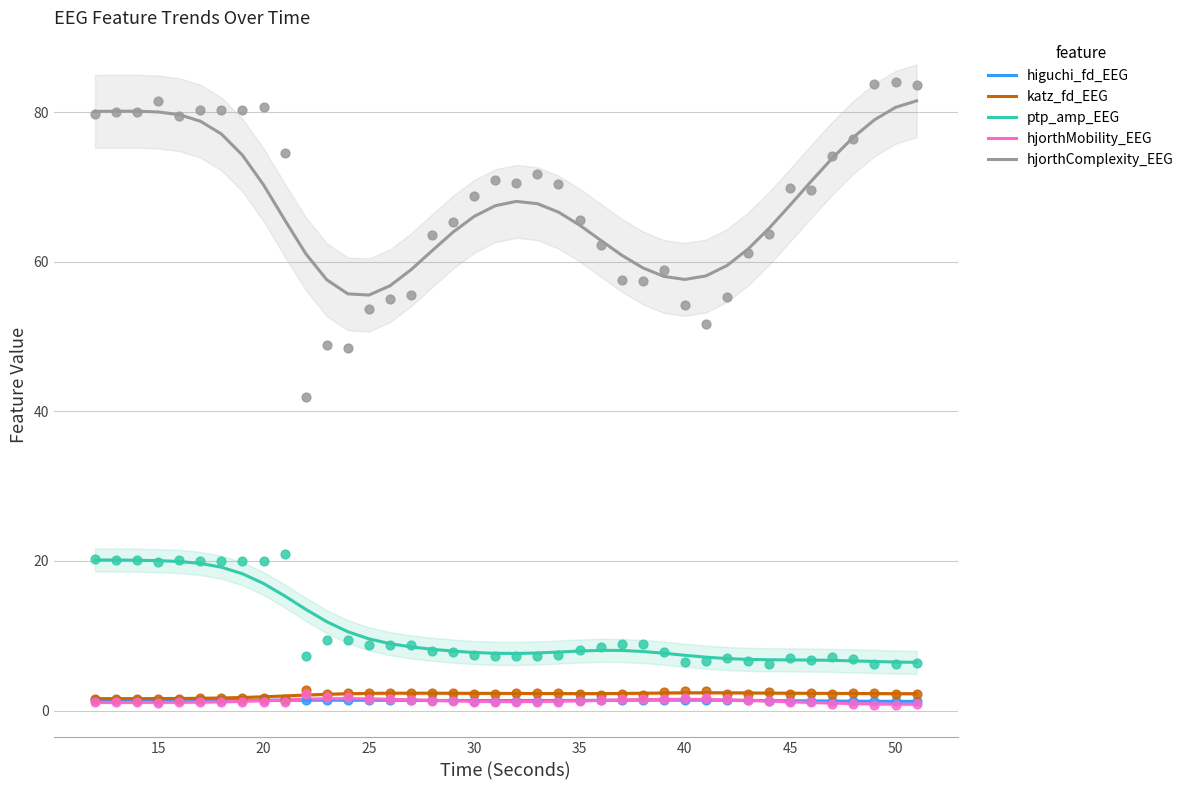

Which series contains the lowest Y value?

hjorthMobility_EEG